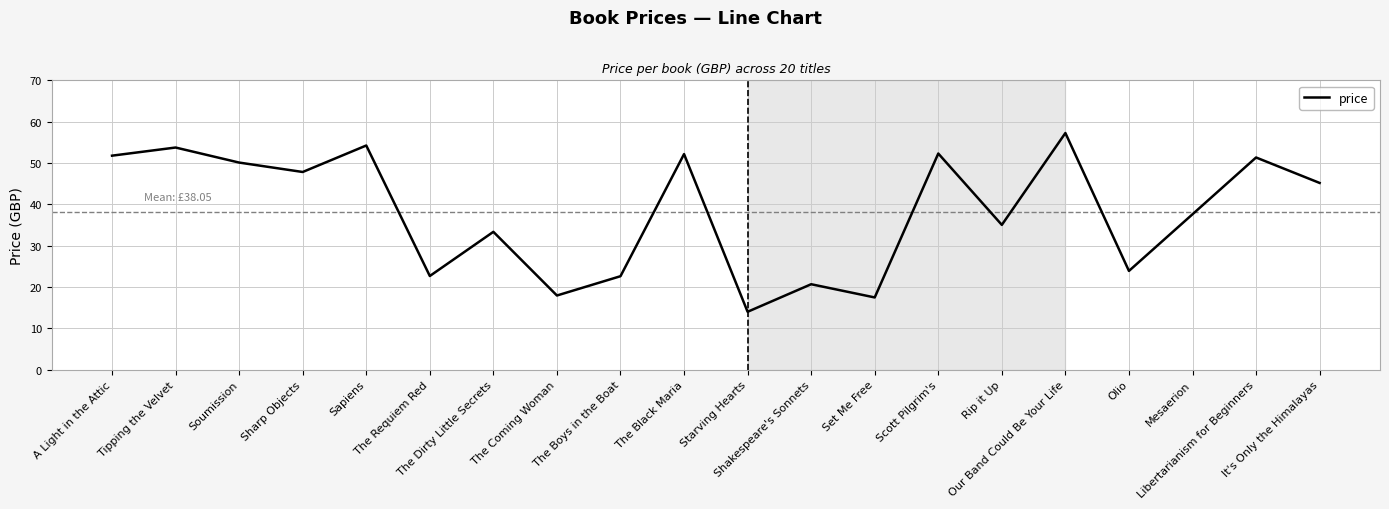

What value does the data have at A Light in the Attic?

51.8